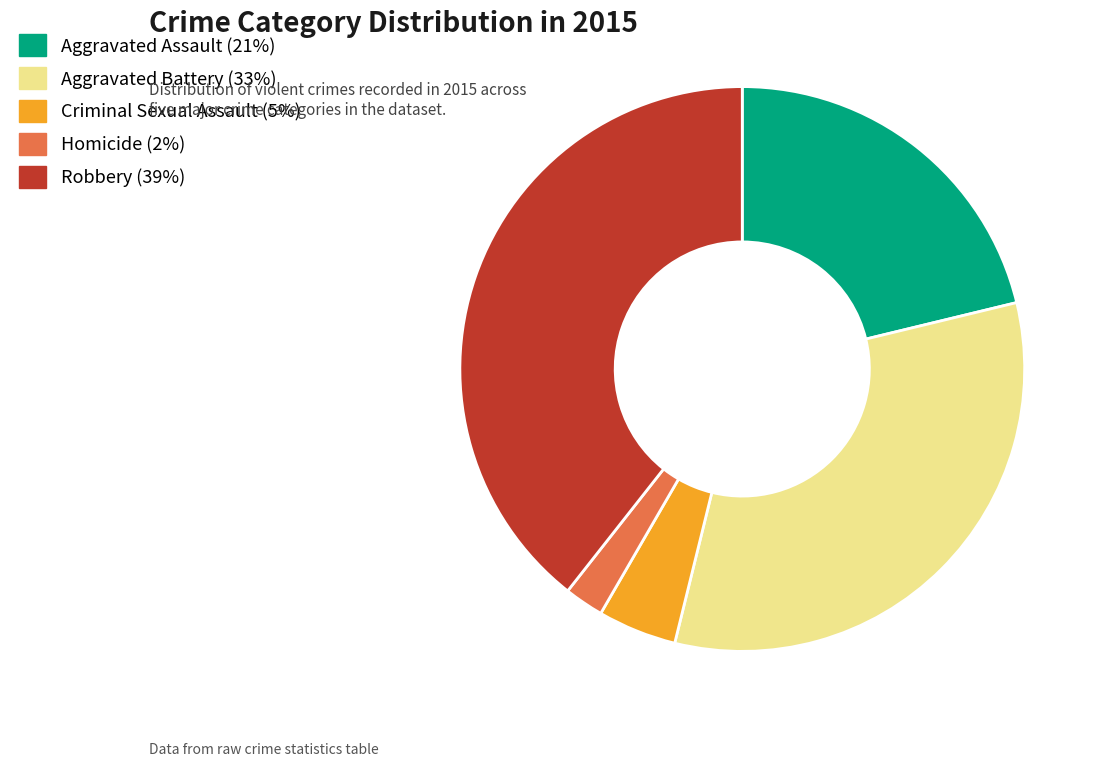

The Aggravated Assault (21%) slice represents 6% of the pie. True or false?

False